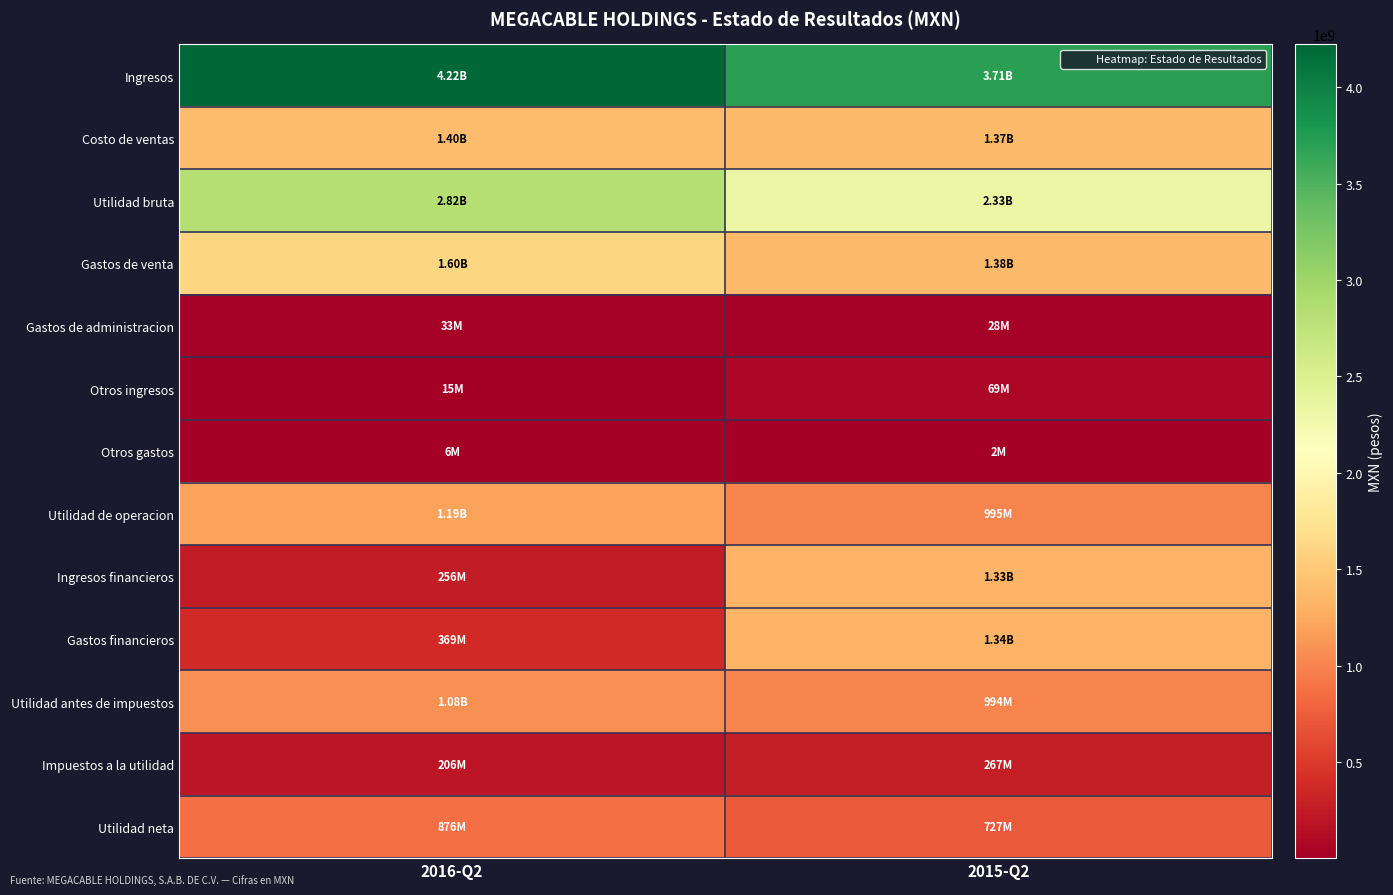

At how many categories does at least one series exceed 1145489470?

2